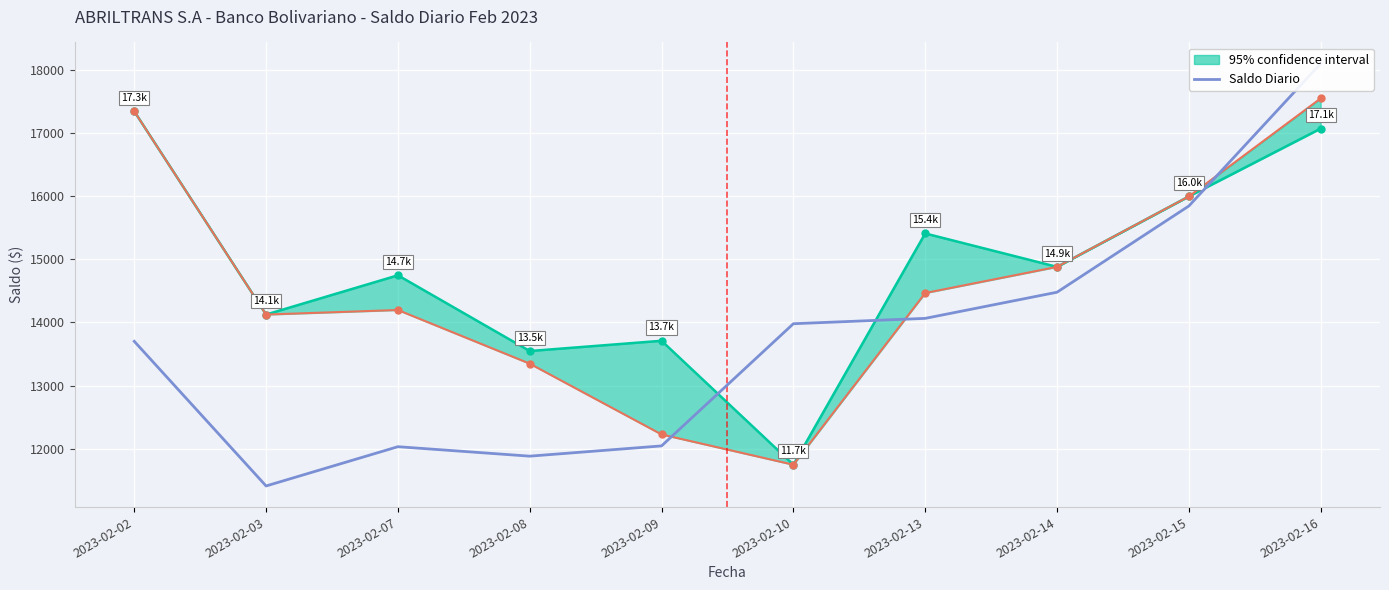

Approximately how many times larger is the value at 2023-02-16 compared to 2023-02-08?

1.5